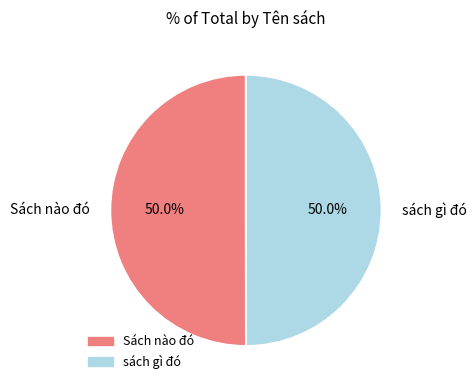

To the nearest percent, what portion does sách gì đó represent?

50%